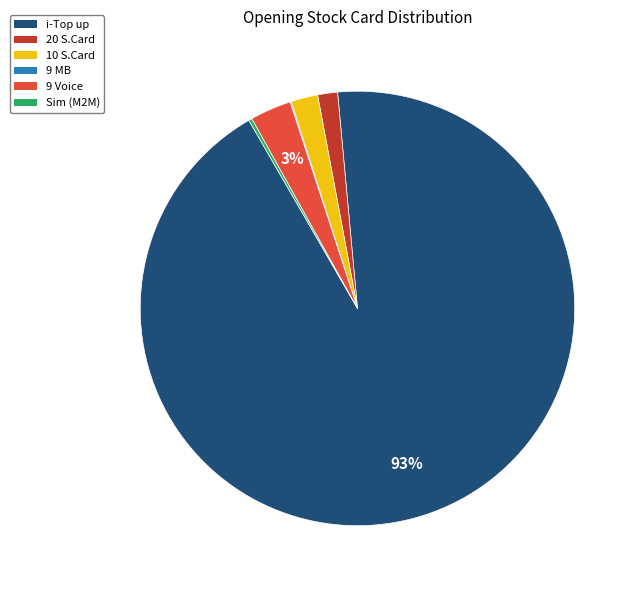

To the nearest percent, what is the average slice percentage?

17%